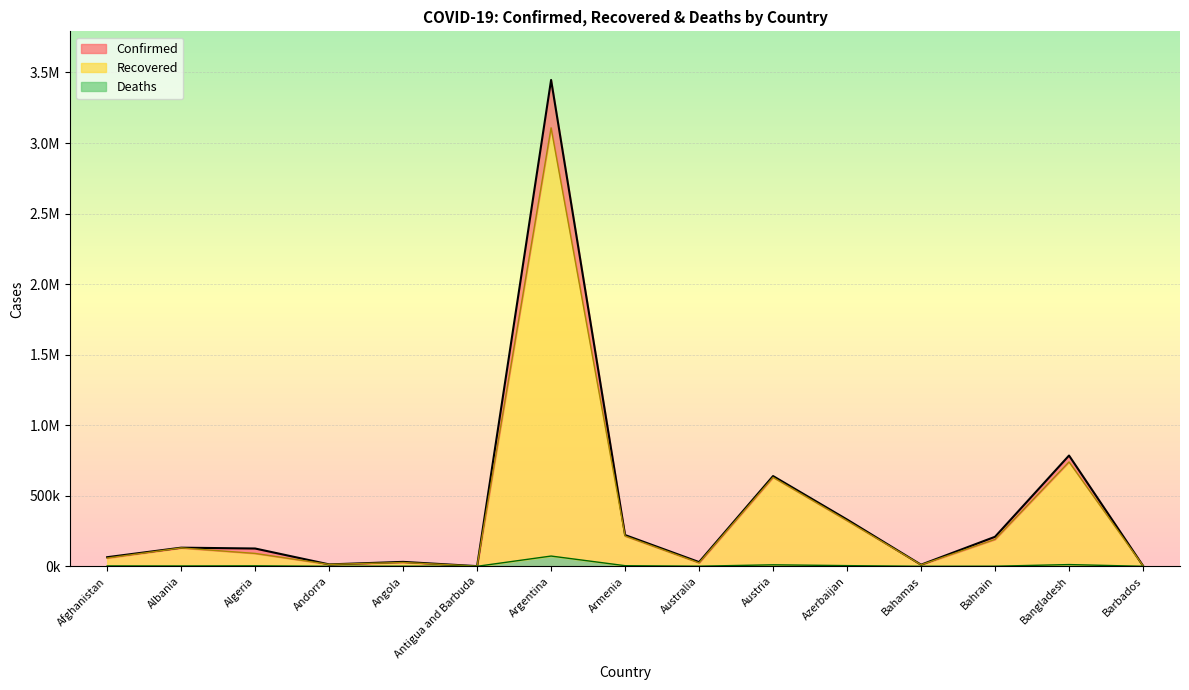

What is the sum of the Recovered values at Barbados and Algeria?

95272